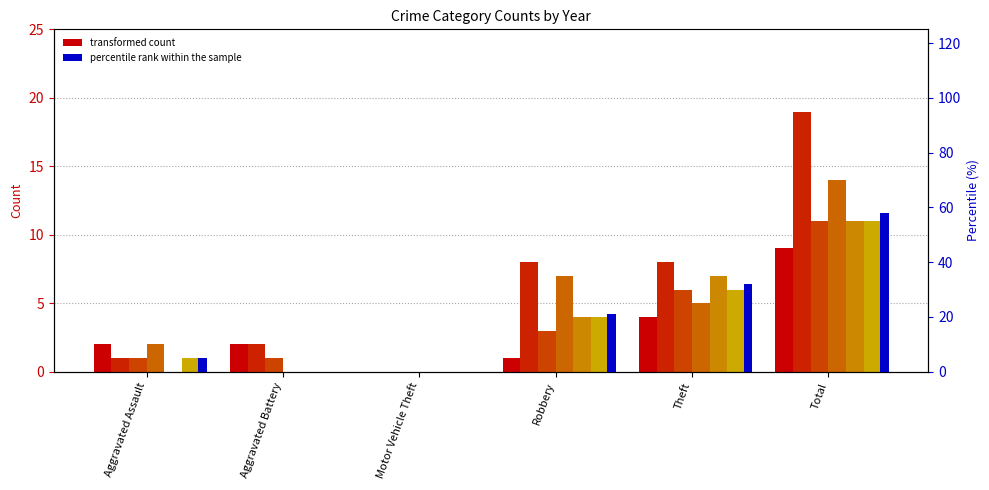

What is the change in value from Aggravated Assault to Robbery?

+16